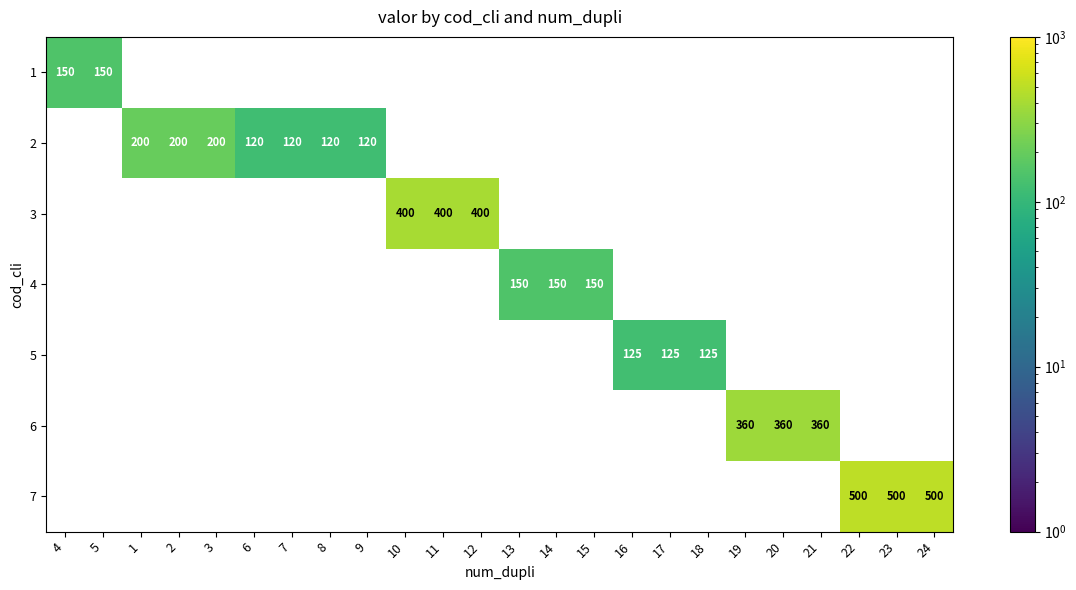

What is the smallest value displayed?

120.0